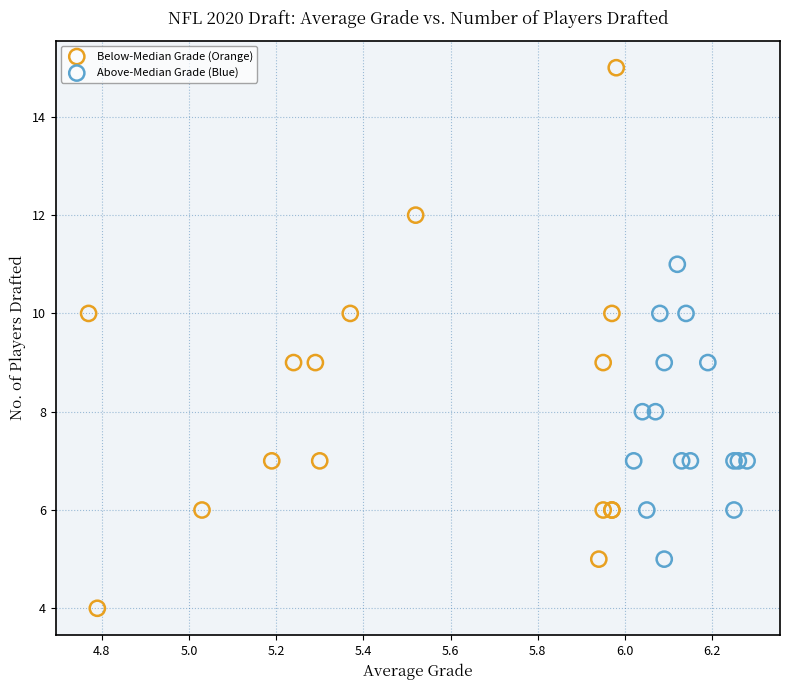

Which series has the widest spread of Y values?

Below-Median Grade (Orange)